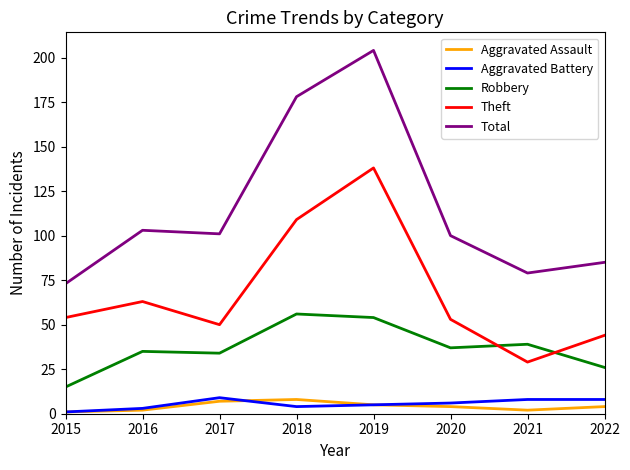

Does the chart display data point markers on the line(s)?

No